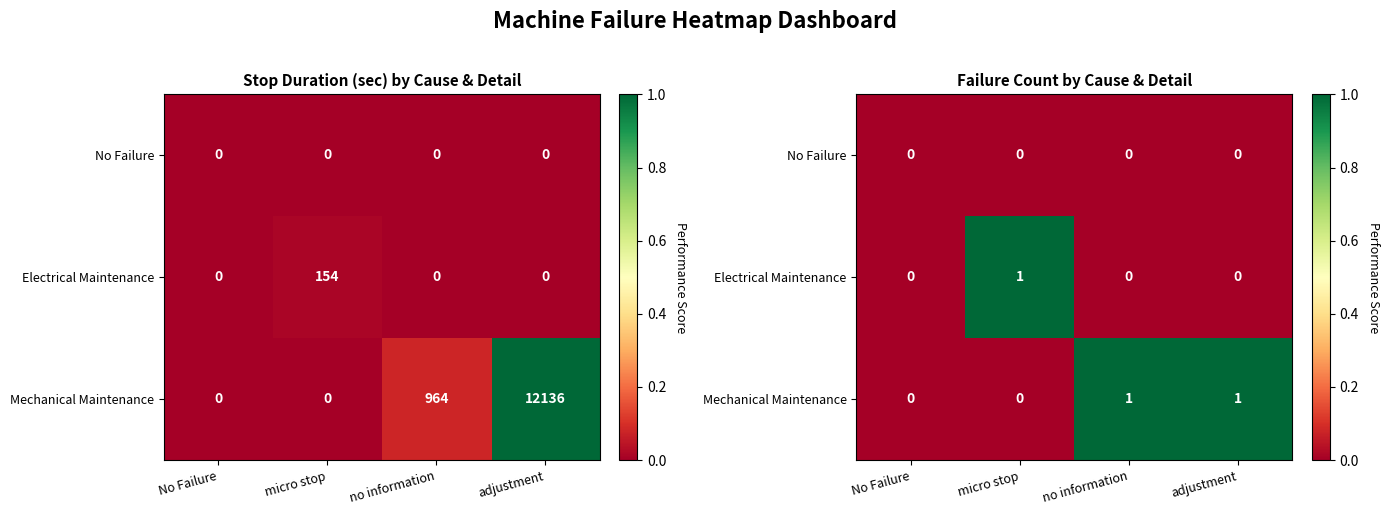

Which has a higher value, micro stop or adjustment?

micro stop